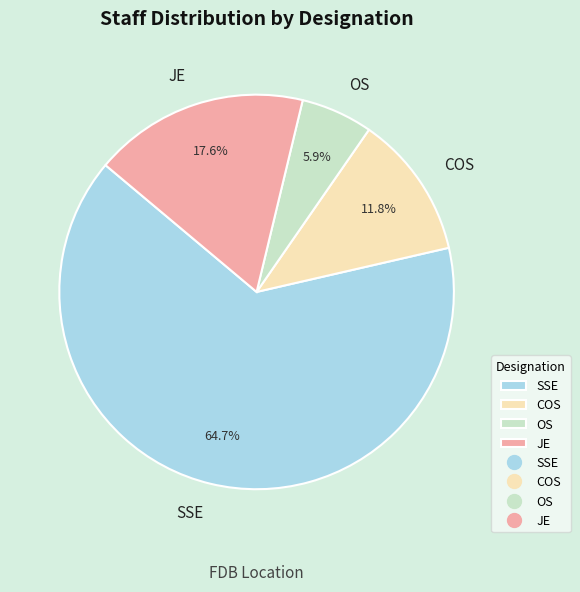

True or false: OS accounts for 13% of the total.

False